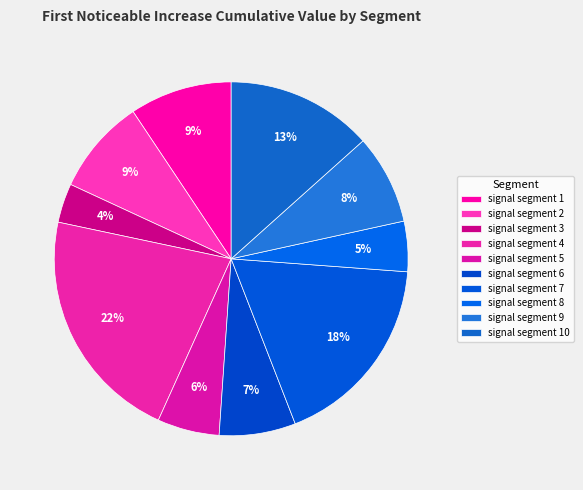

Count the number of slices in the pie.

10